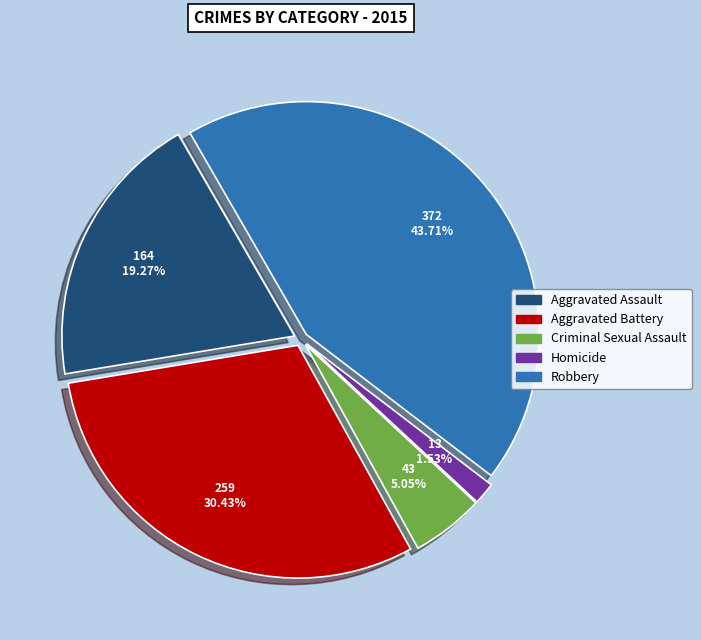

How many segments does this pie chart have?

5